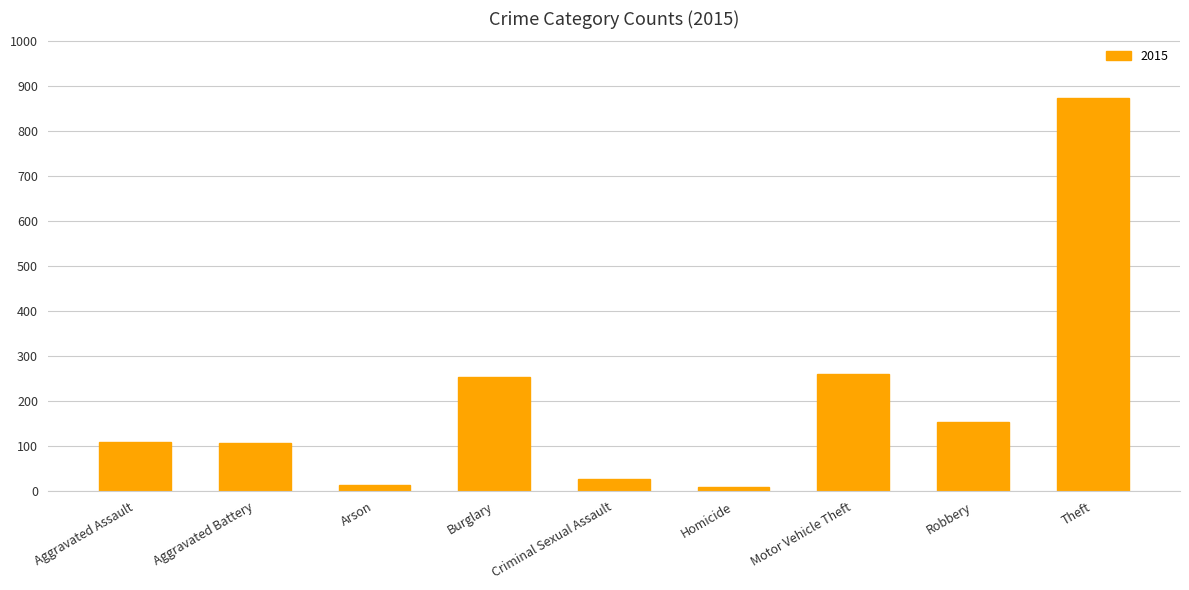

True or false: the data shows 28 at Criminal Sexual Assault.

True